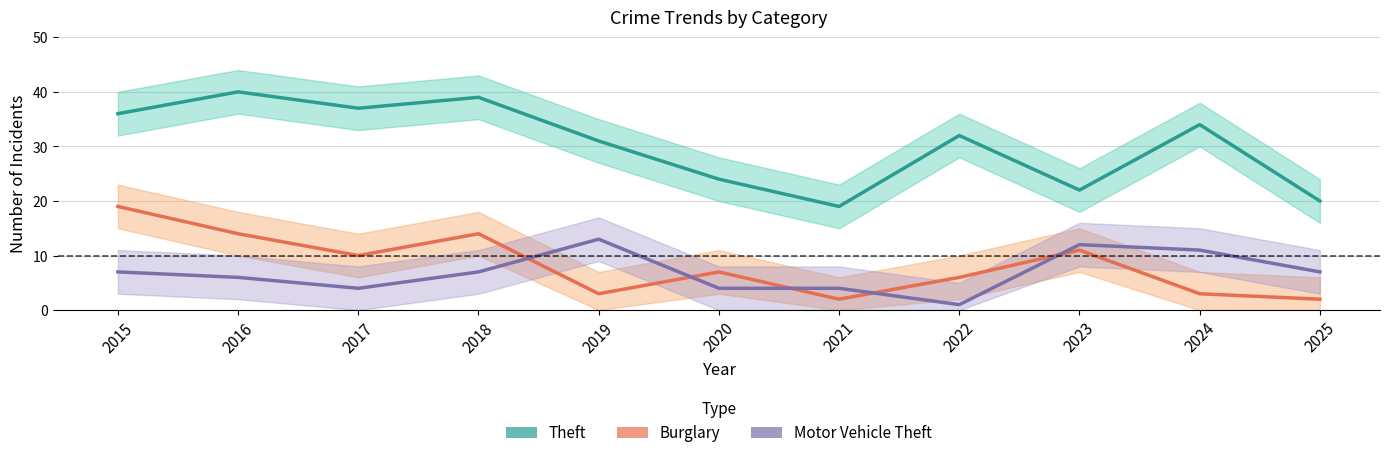

How many data points does each series have?

11